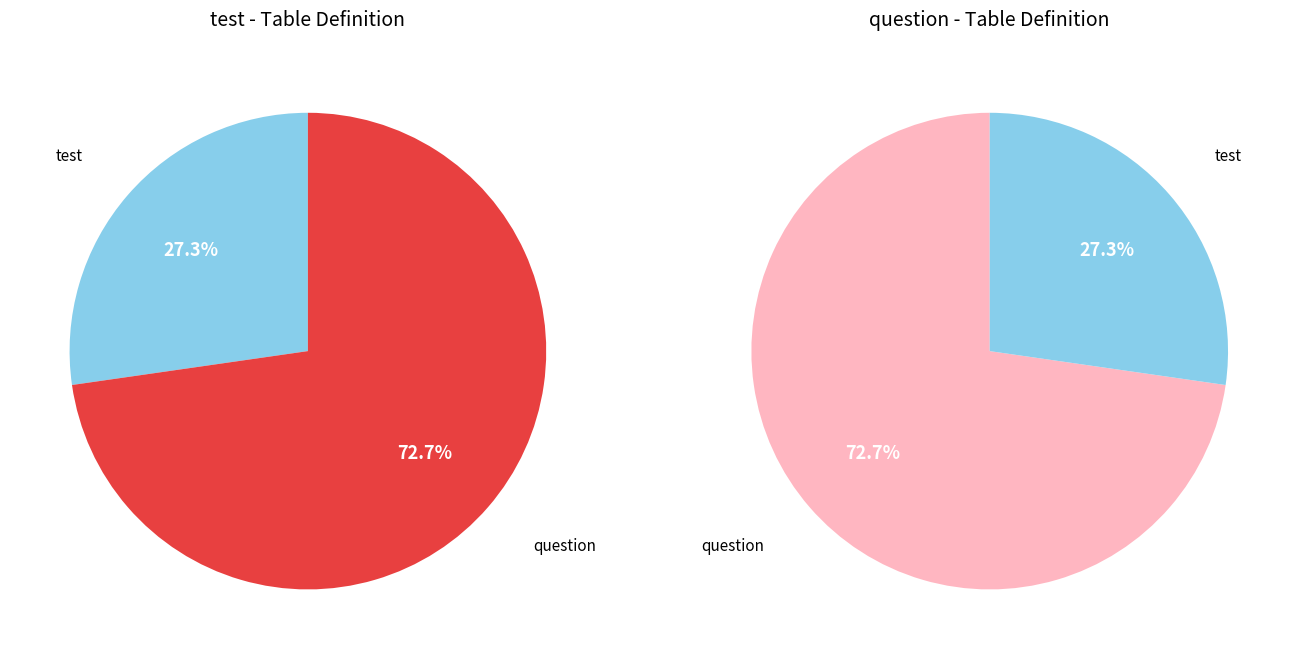

True or false: question accounts for 87% of the total.

False